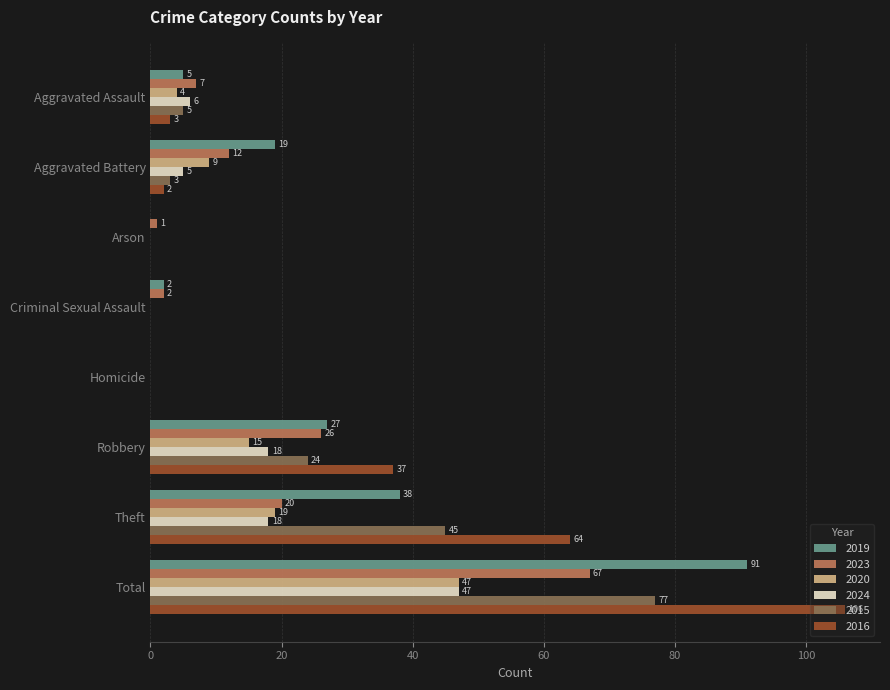

What is the maximum value for 2019?

91